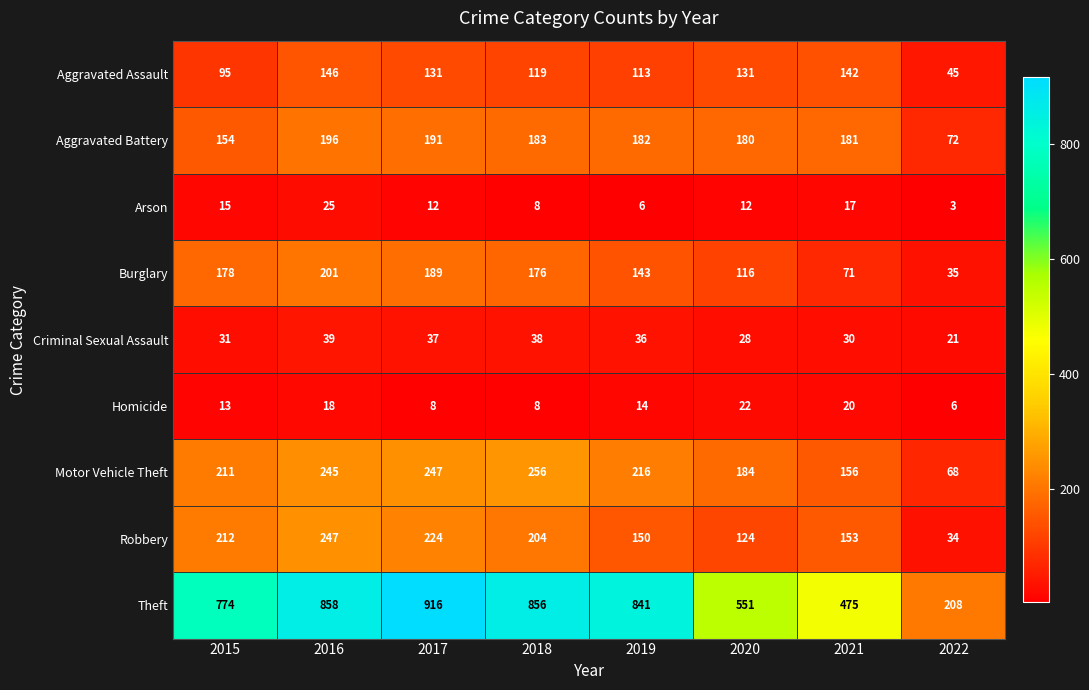

Between 2015 and 2018, which series saw the biggest shift?

Theft